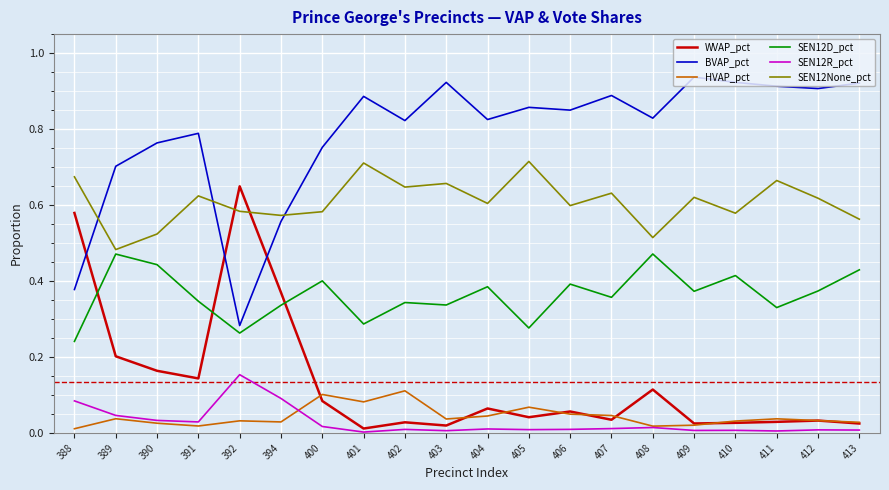

Is this an area chart (filled region under the line)?

No